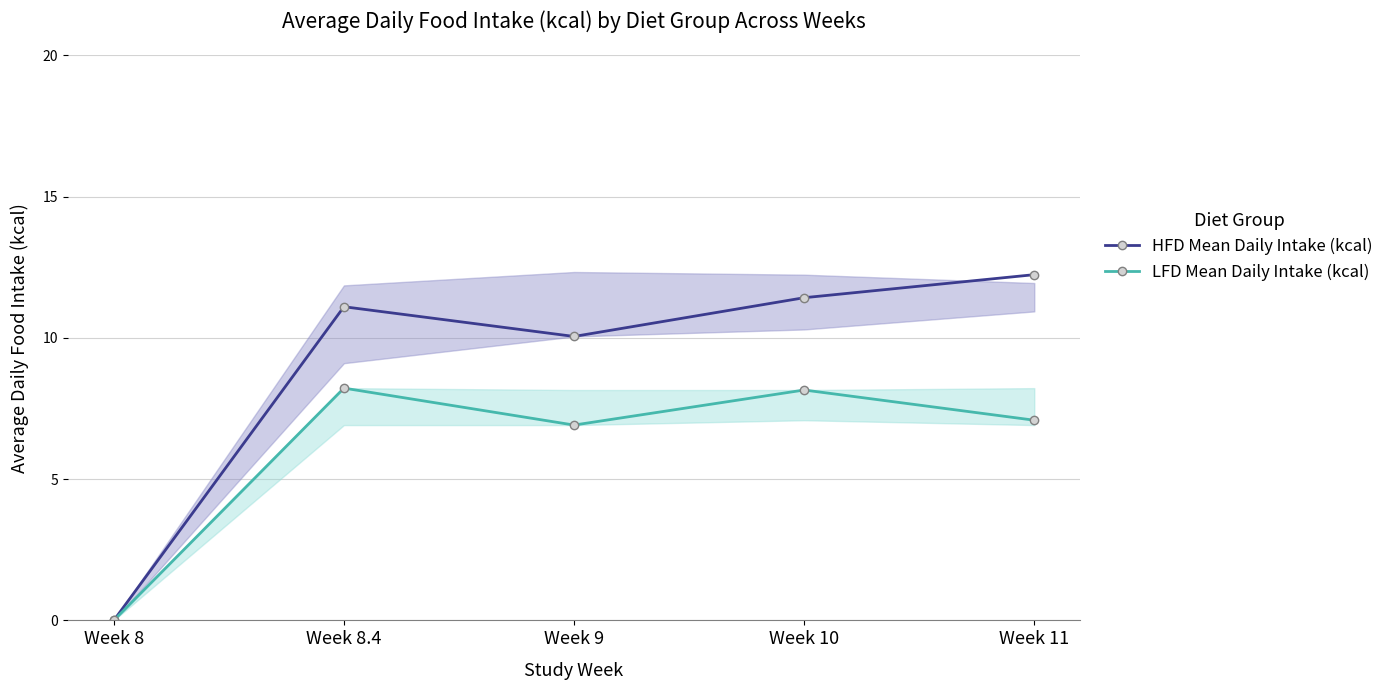

Between Week 10 and Week 8.4, which is larger?

Week 10